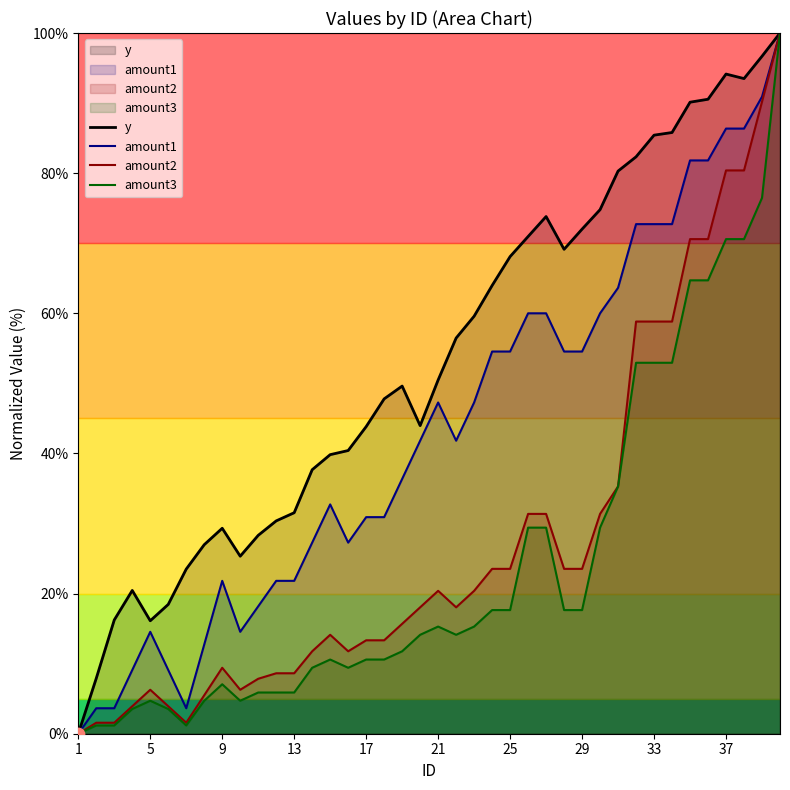

What are all the series names shown in the legend?

y, amount1, amount2, amount3